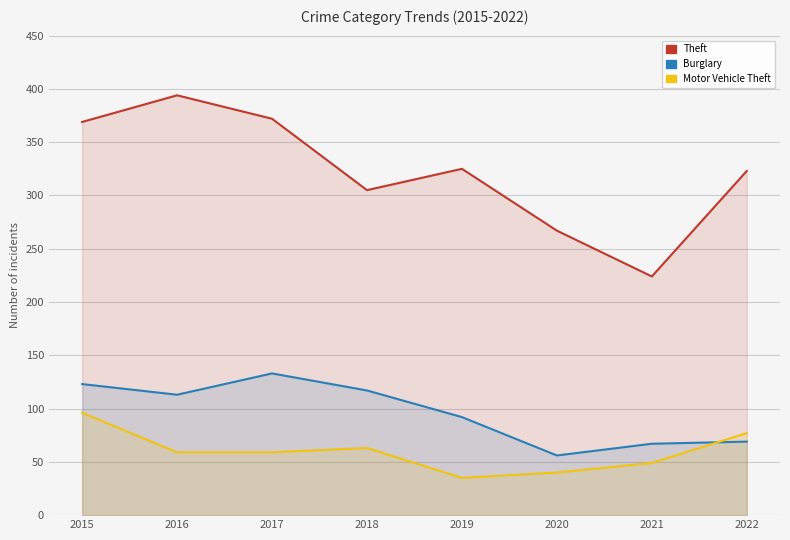

The value of Theft at 2021 is 224. True or false?

True